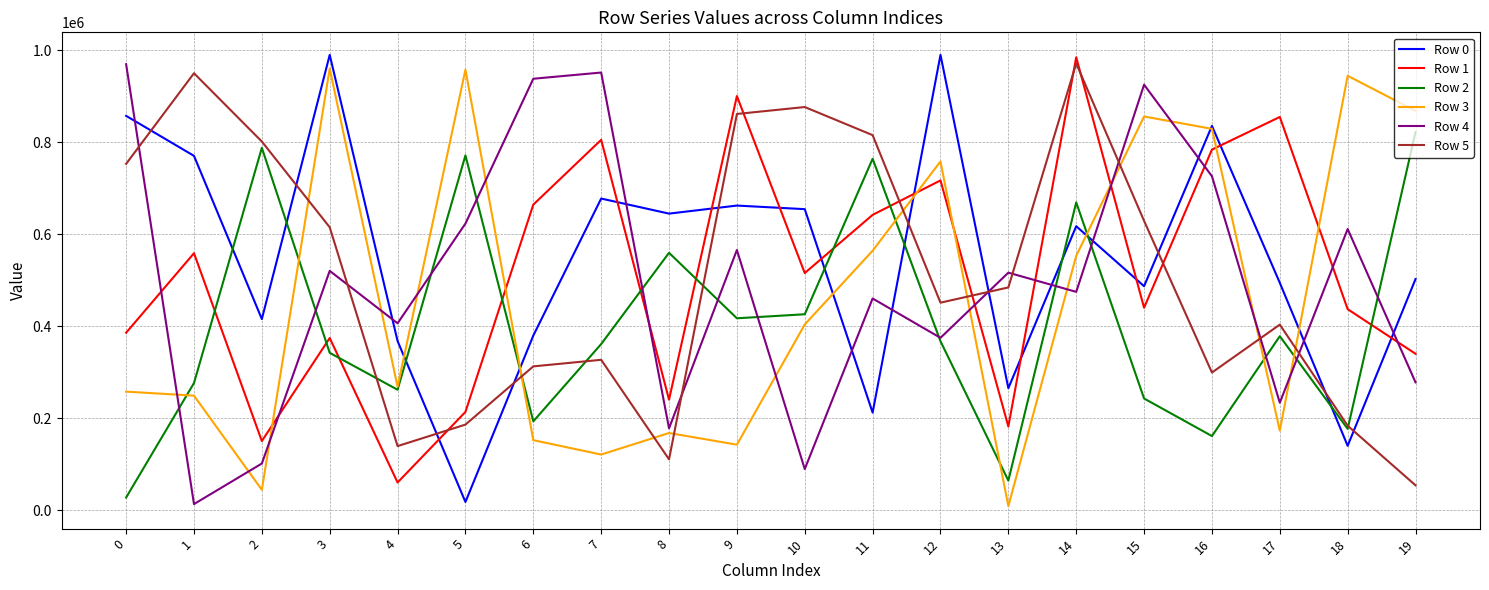

What is the difference between the Row 2 values at 4 and 9?

155396